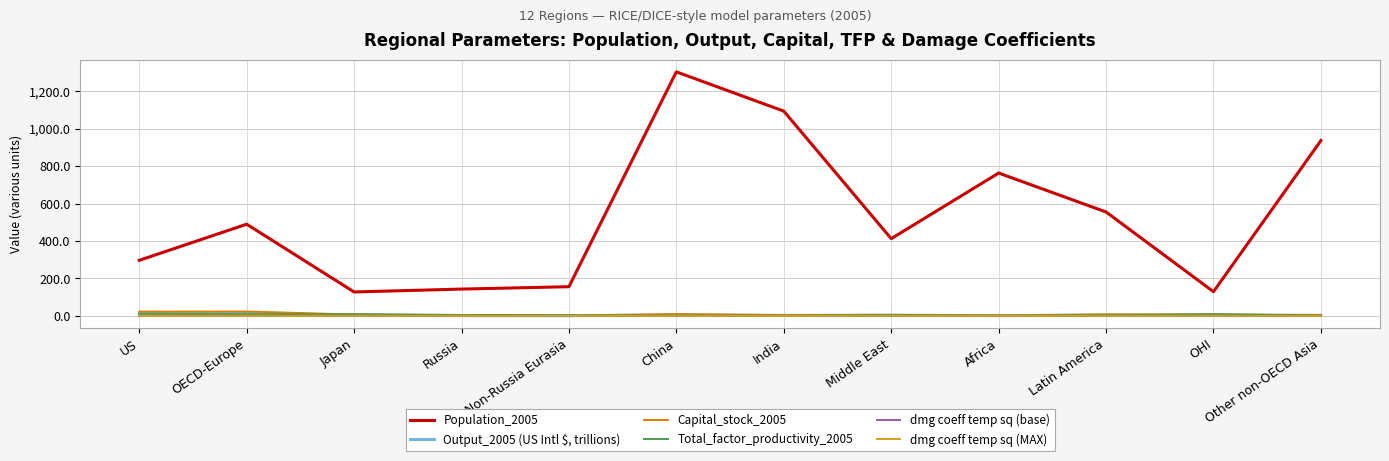

What is the greatest value displayed?

1304.5